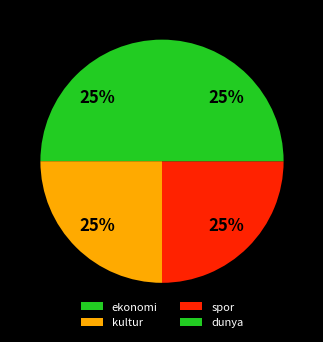

How many slices are in this pie chart?

4